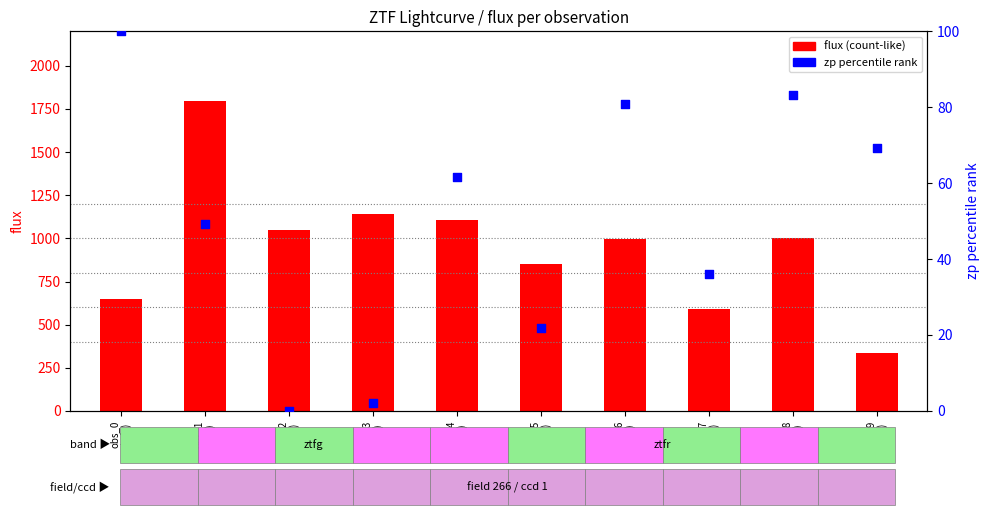

Which series contains the lowest Y value?

zp percentile